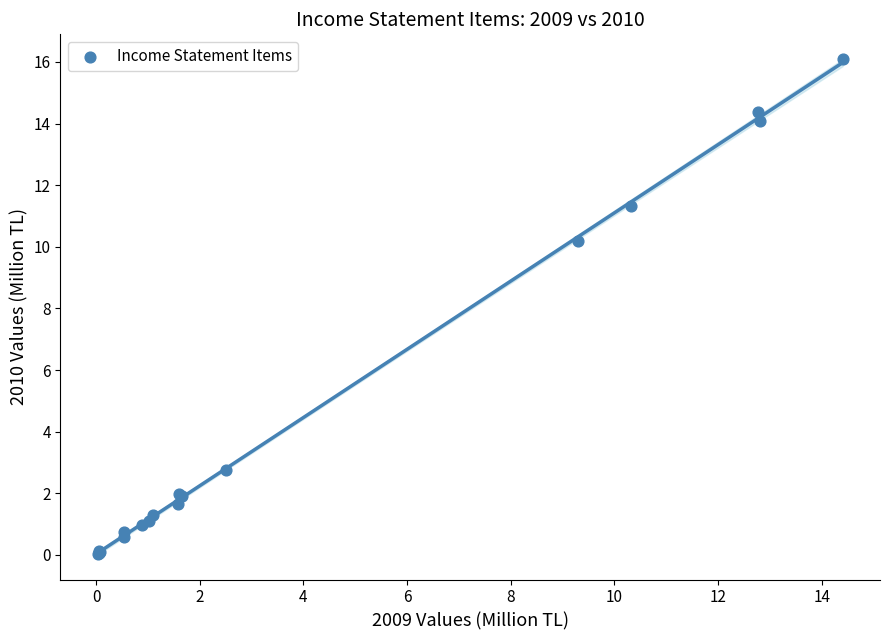

What Y value in the scatter plot is closest to 8?

10.2